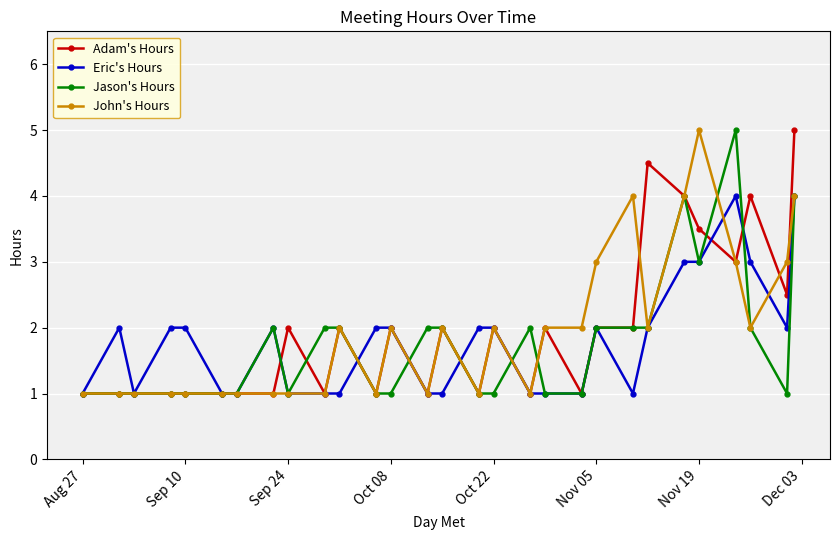

Reading left to right, what are all the values shown in this chart?

Adam's Hours: 1.0	1.0	1.0	1.0	1.0	1.0	1.0	1.0	2.0	1.0	2.0	1.0	2.0	1.0	2.0	1.0	2.0	1.0	2.0	1.0	2.0	2.0	4.5	4.0	3.5	3.0	4.0	2.5	5.0
Eric's Hours: 1.0	2.0	1.0	2.0	2.0	1.0	1.0	2.0	1.0	1.0	1.0	2.0	2.0	1.0	1.0	2.0	2.0	1.0	1.0	1.0	2.0	1.0	2.0	3.0	3.0	4.0	3.0	2.0	4.0
Jason's Hours: 1.0	1.0	1.0	1.0	1.0	1.0	1.0	2.0	1.0	2.0	2.0	1.0	1.0	2.0	2.0	1.0	1.0	2.0	1.0	1.0	2.0	2.0	2.0	4.0	3.0	5.0	2.0	1.0	4.0
John's Hours: 1.0	1.0	1.0	1.0	1.0	1.0	1.0	1.0	1.0	1.0	2.0	1.0	2.0	1.0	2.0	1.0	2.0	1.0	2.0	2.0	3.0	4.0	2.0	4.0	5.0	3.0	2.0	3.0	4.0